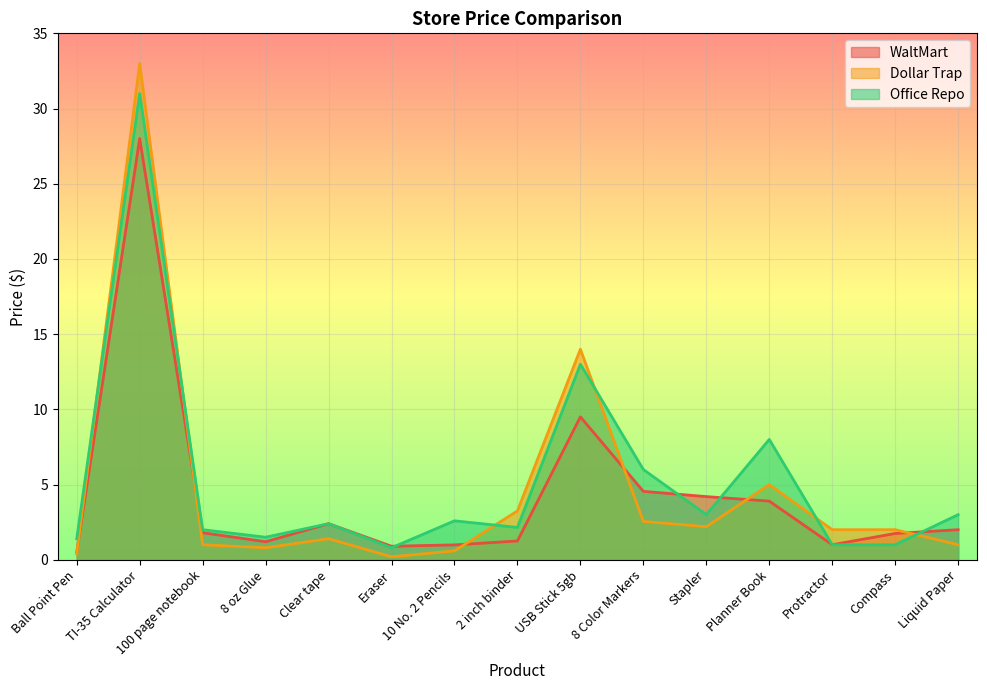

What position from the right is 2 inch binder?

8